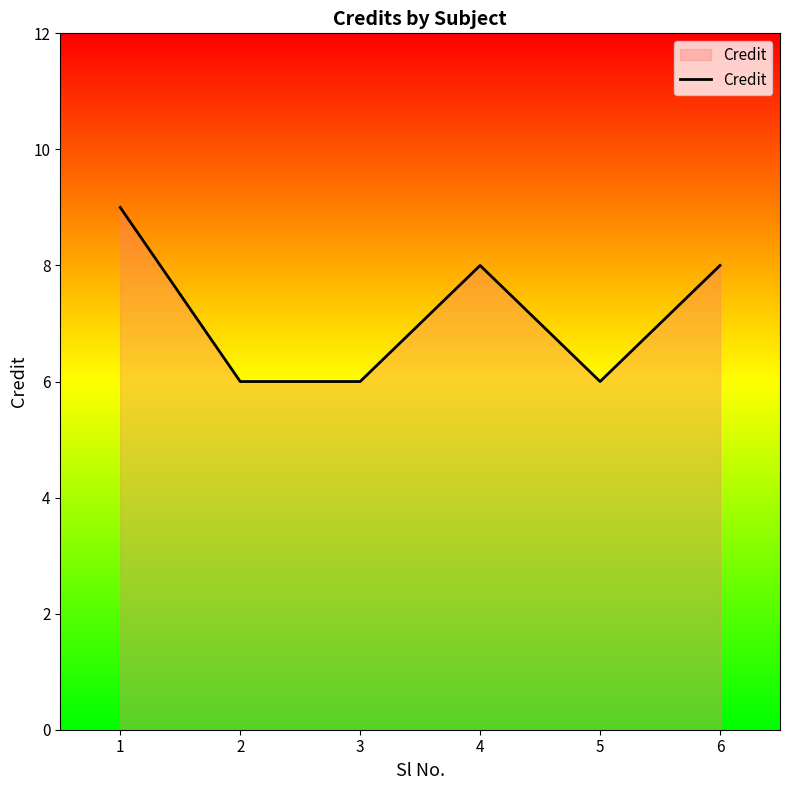

Approximately how many times larger is the value at 1 compared to 4?

1.1